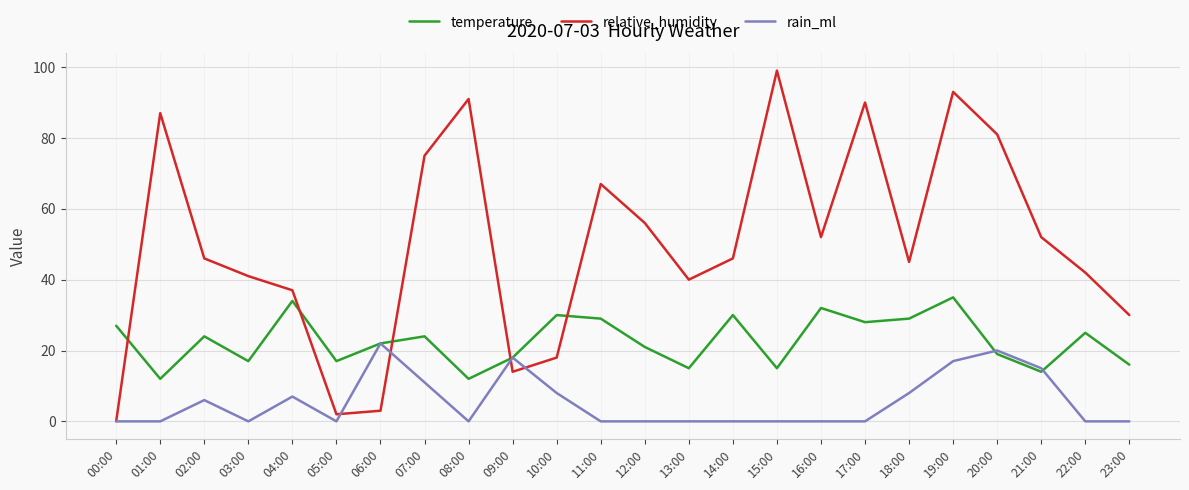

Is this an area chart (filled region under the line)?

No